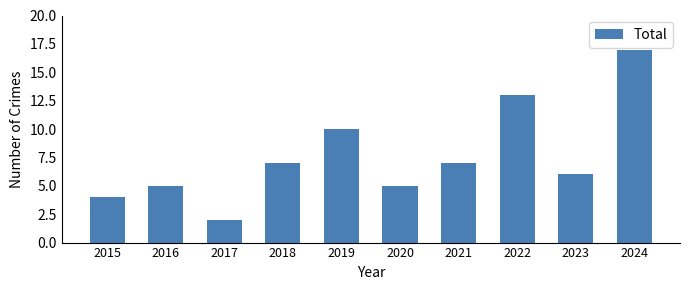

What is the difference between the maximum and minimum values?

15